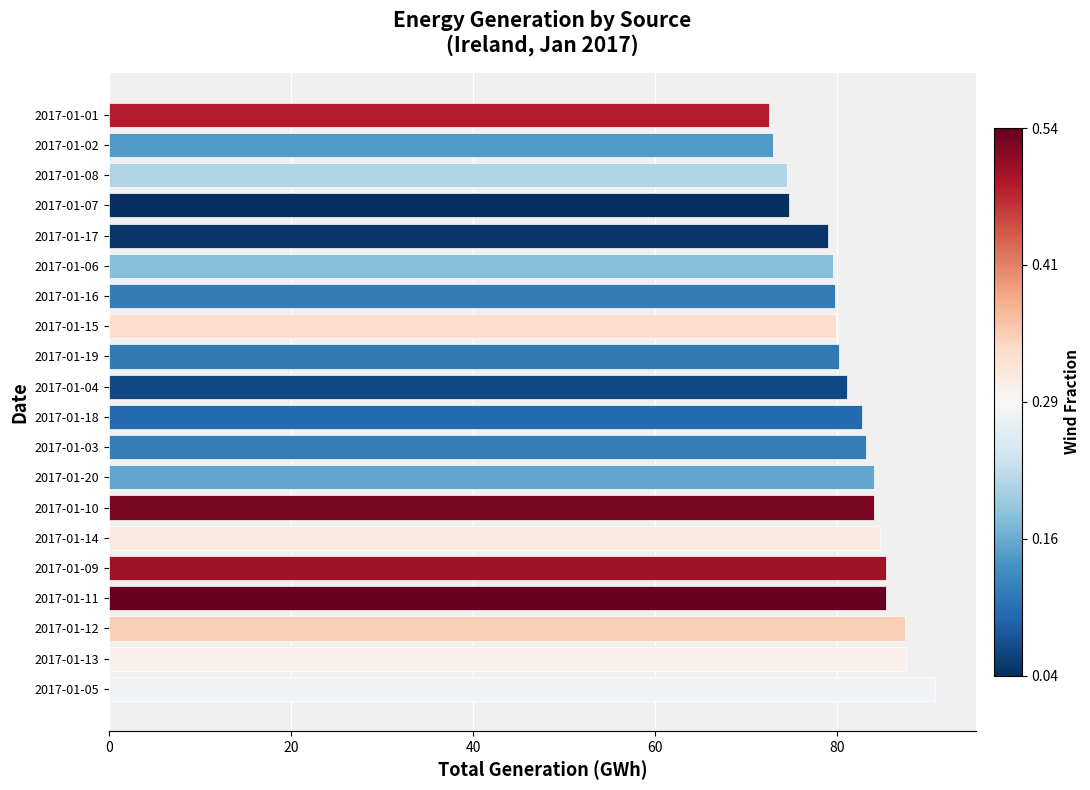

What is the change in value from 2017-01-14 to 2017-01-02?

-11.7